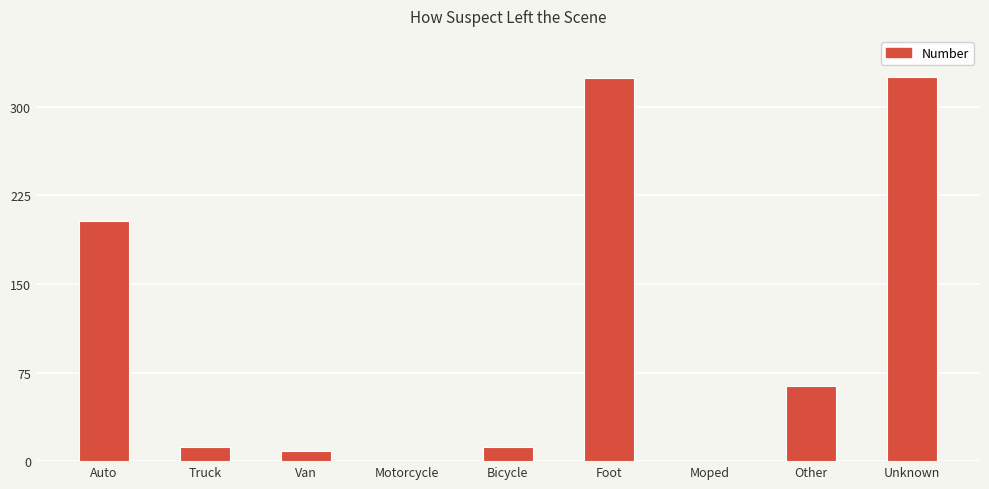

Are the bars horizontal?

No